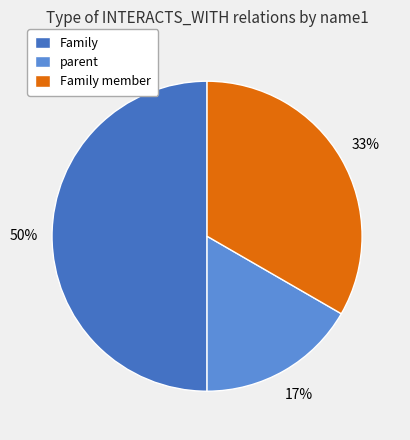

What is the smallest slice in the pie chart?

parent